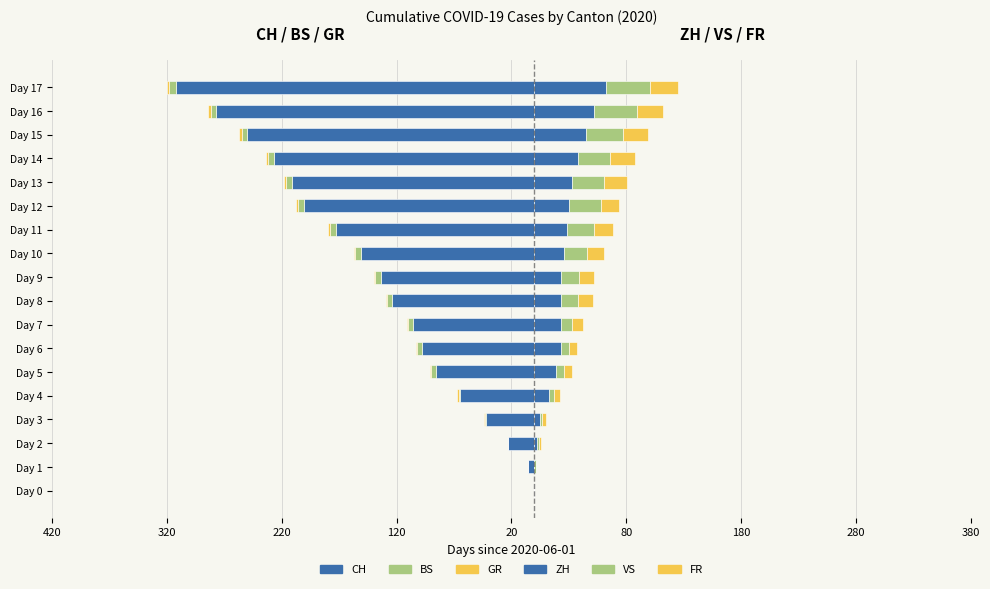

Is the value of FR (right) at Day 6 greater than the value of GR (left) at Day 0?

Yes